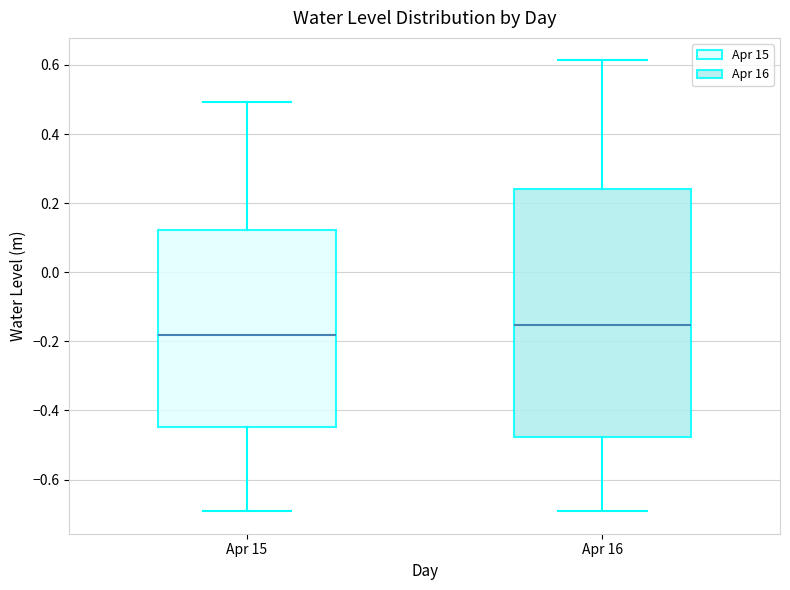

Reading left to right, read every box against the y-axis: the position of its median line, the range the box covers, and the ends of its whiskers. The values are not printed on the chart, so give them approximately, as read against the axis.

Apr 15: median -0.18, box -0.44 to 0.12, whiskers -0.70 to 0.50
Apr 16: median -0.16, box -0.48 to 0.24, whiskers -0.70 to 0.62